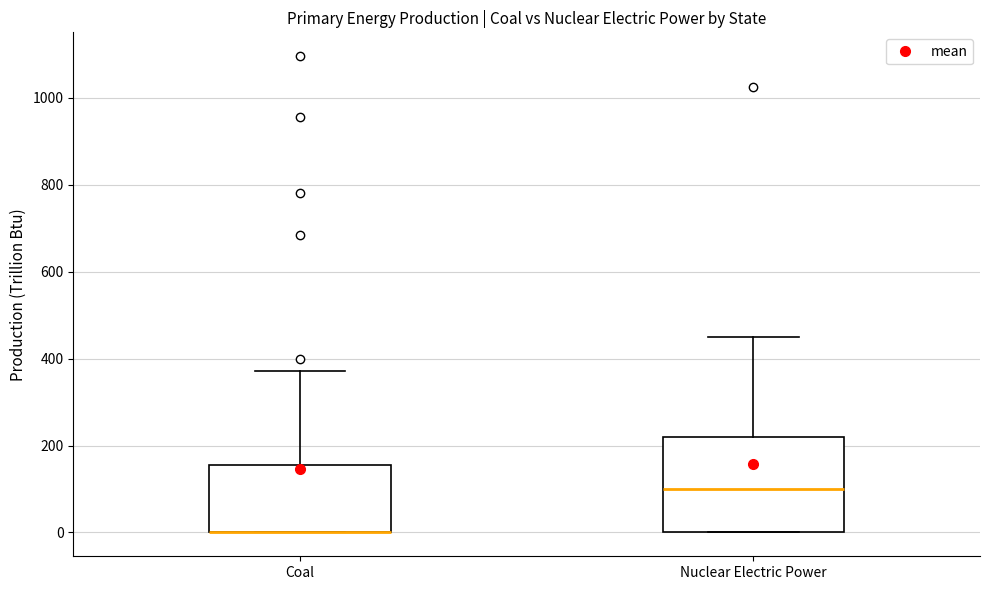

Which box is the tallest, from its lower edge to its upper edge?

Nuclear Electric Power